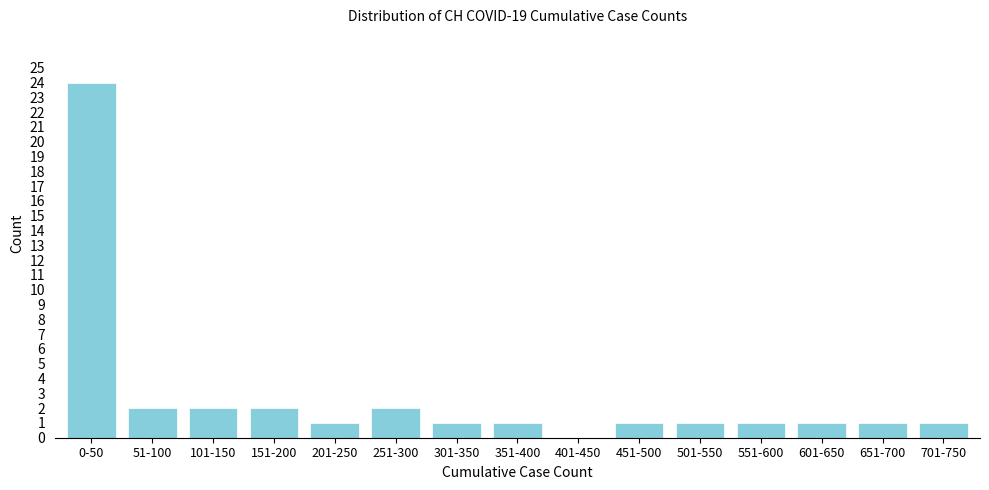

Reading left to right, transcribe all the data shown in this chart.

0-50=24	51-100=2	101-150=2	151-200=2	201-250=1	251-300=2	301-350=1	351-400=1	401-450=0	451-500=1	501-550=1	551-600=1	601-650=1	651-700=1	701-750=1